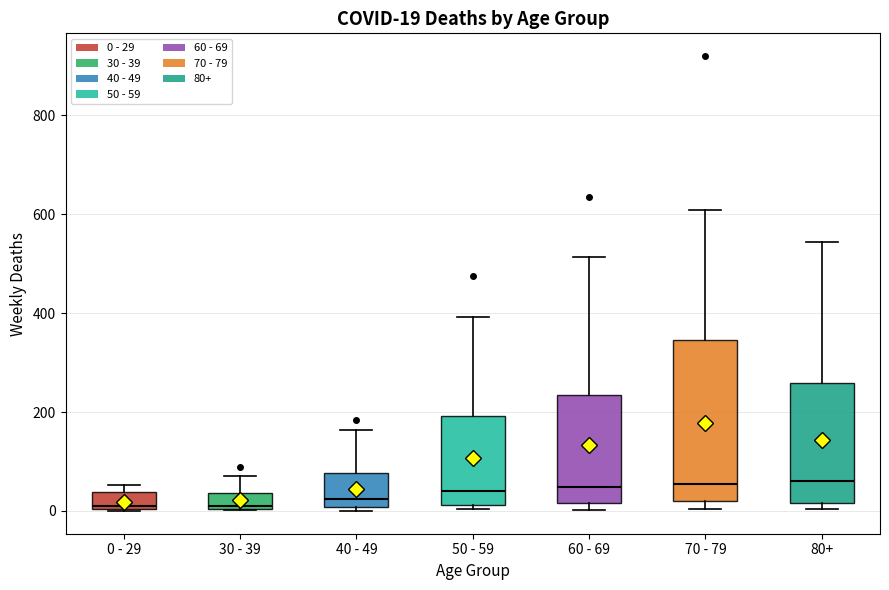

Comparing the boxes themselves (not the whiskers), which one is the tallest?

70 - 79